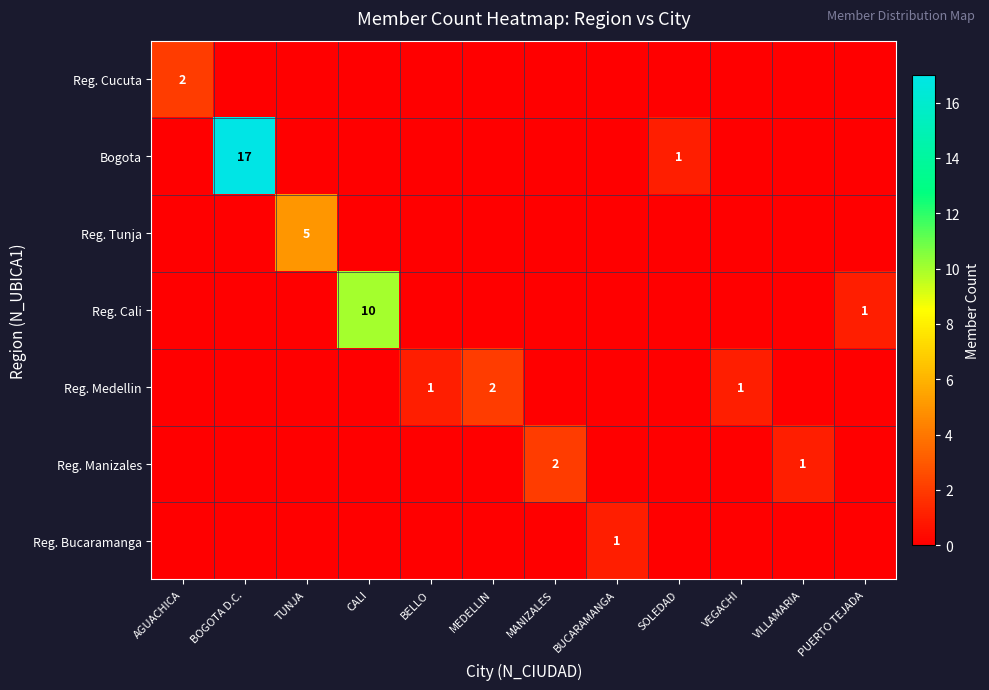

True or false: Reg. Cali has a value of 10 at CALI.

True